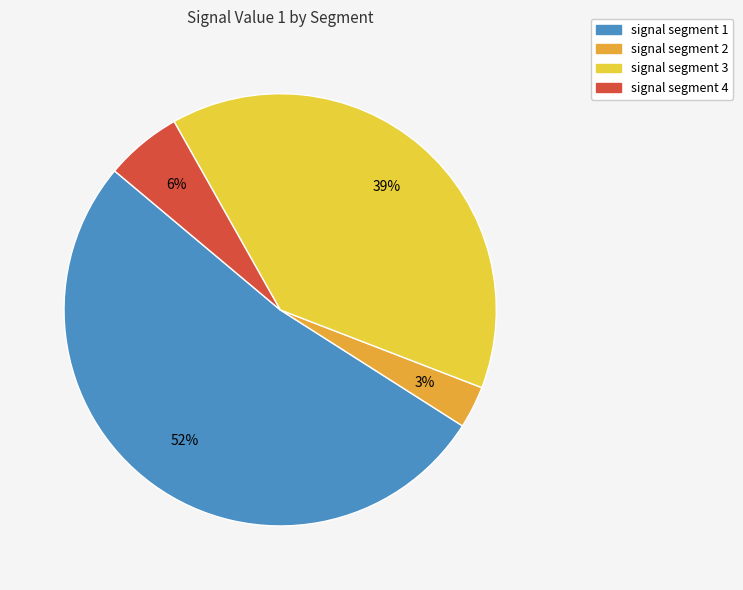

Does any single category account for the majority?

Yes